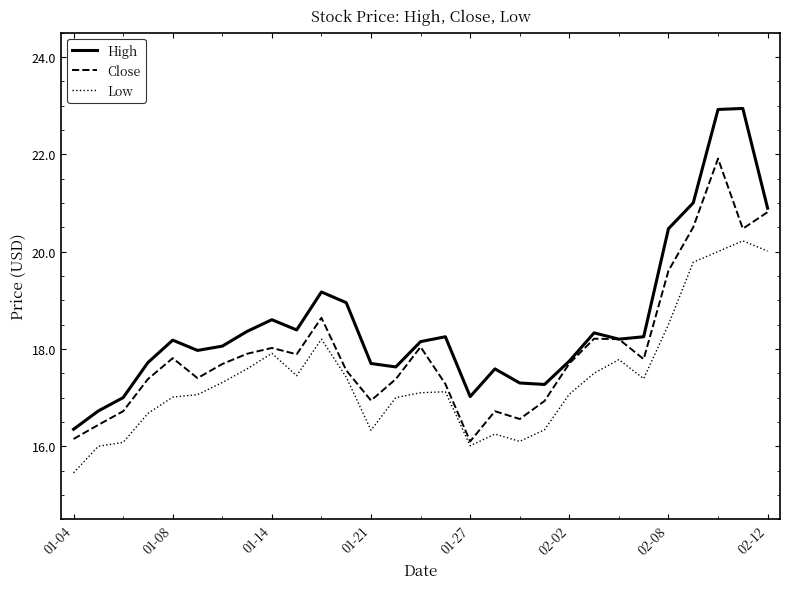

Which series has the largest range (max minus min)?

High